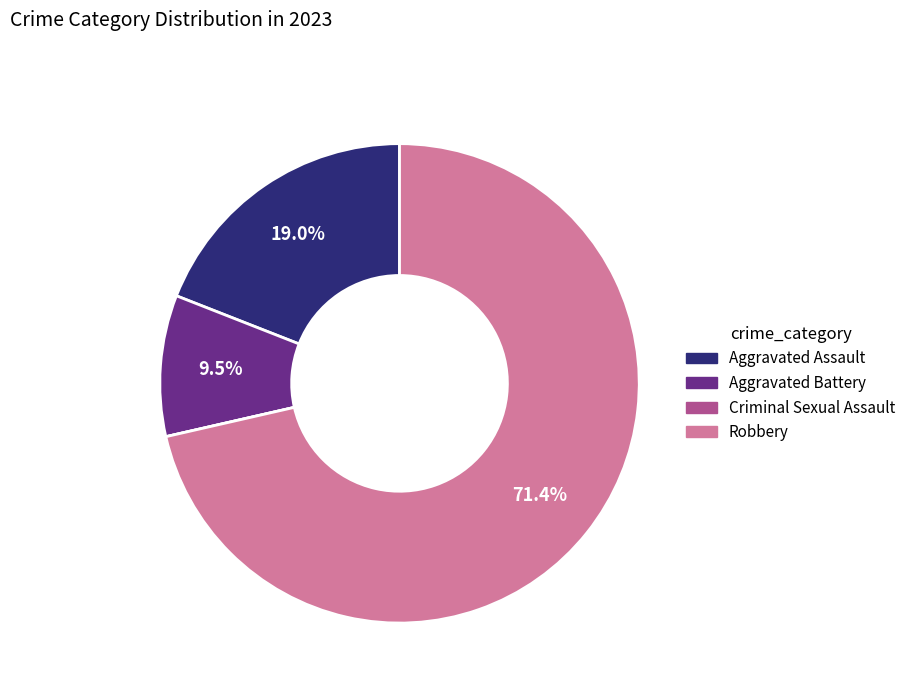

Approximately how many times larger is the value at Robbery compared to Aggravated Battery?

7.5